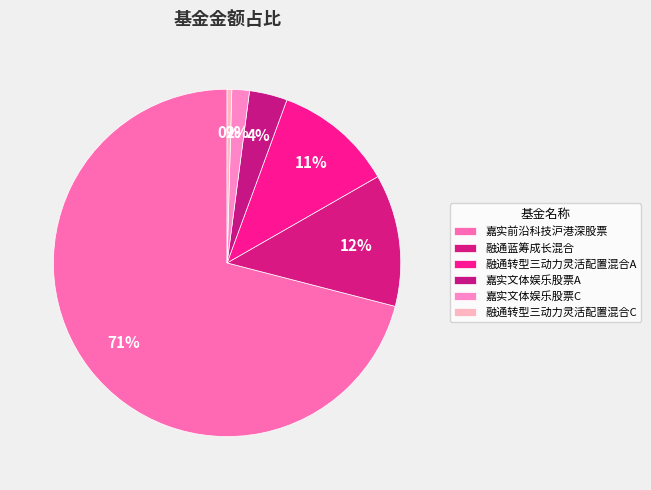

Count the number of slices in the pie.

6